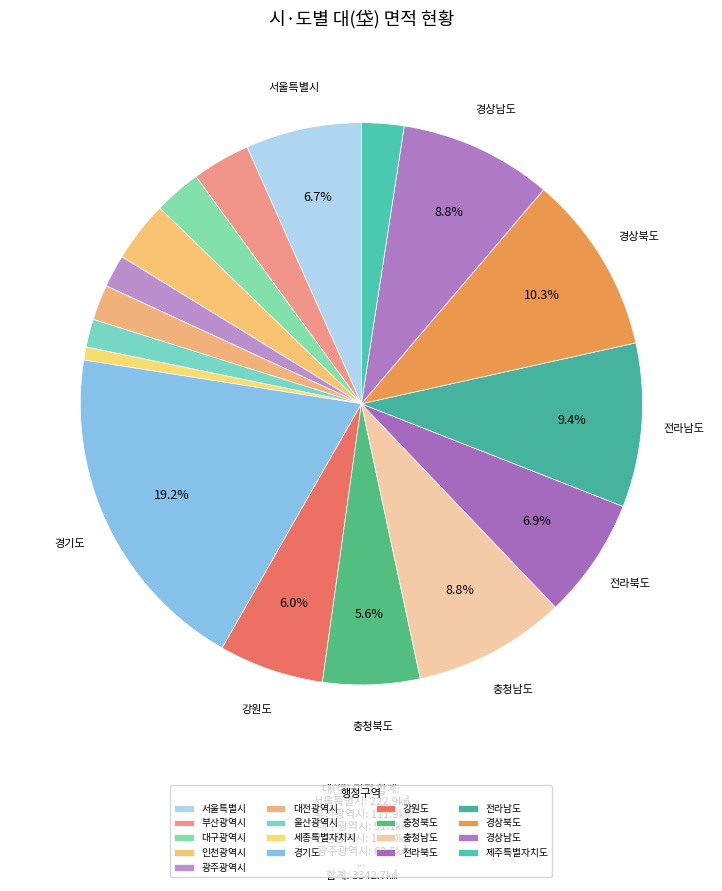

Is there a majority slice in this chart?

No